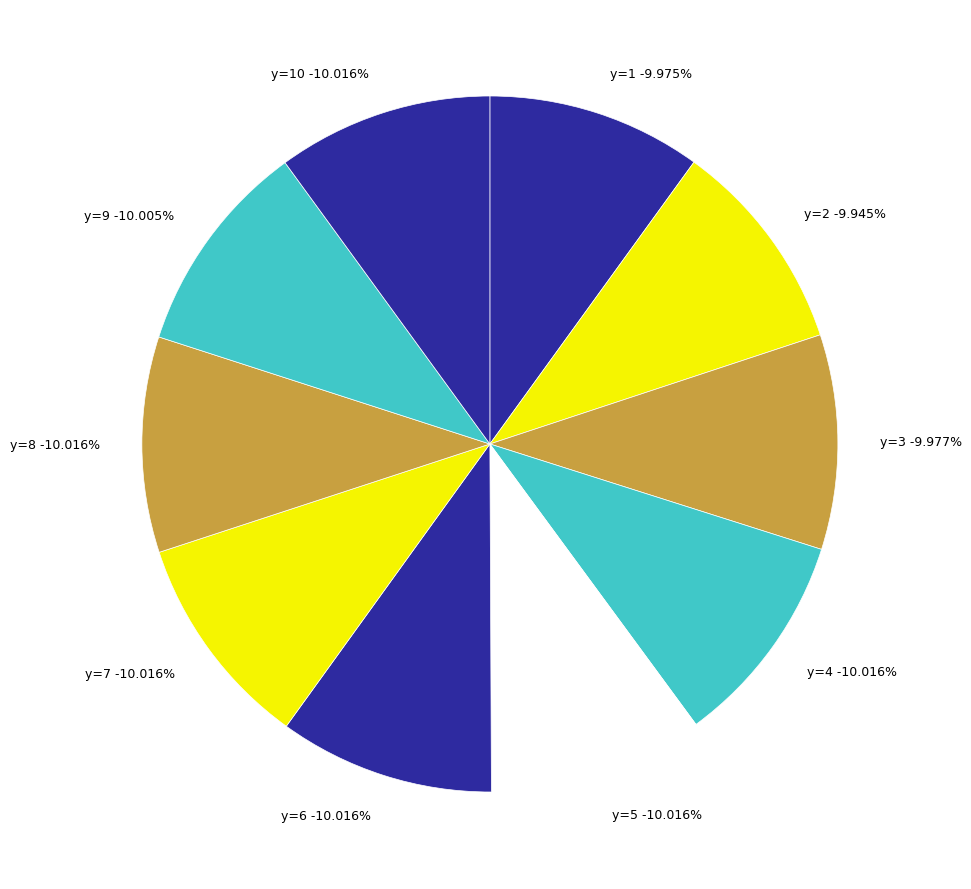

Which slice is the smallest?

8